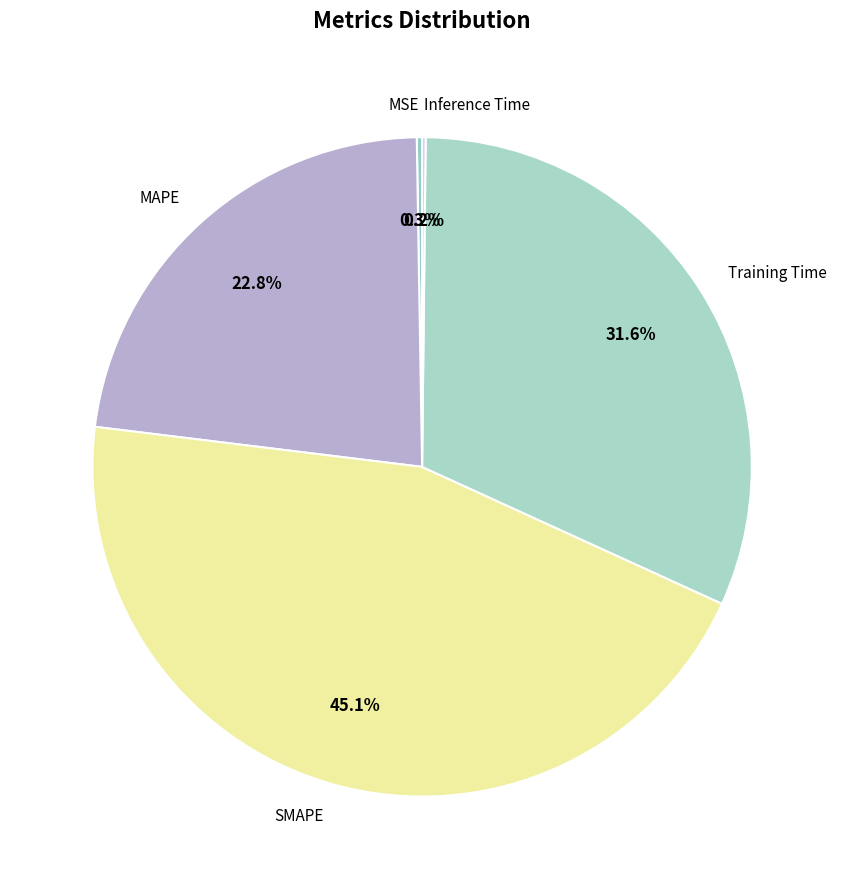

To the nearest percent, what portion does SMAPE represent?

45%